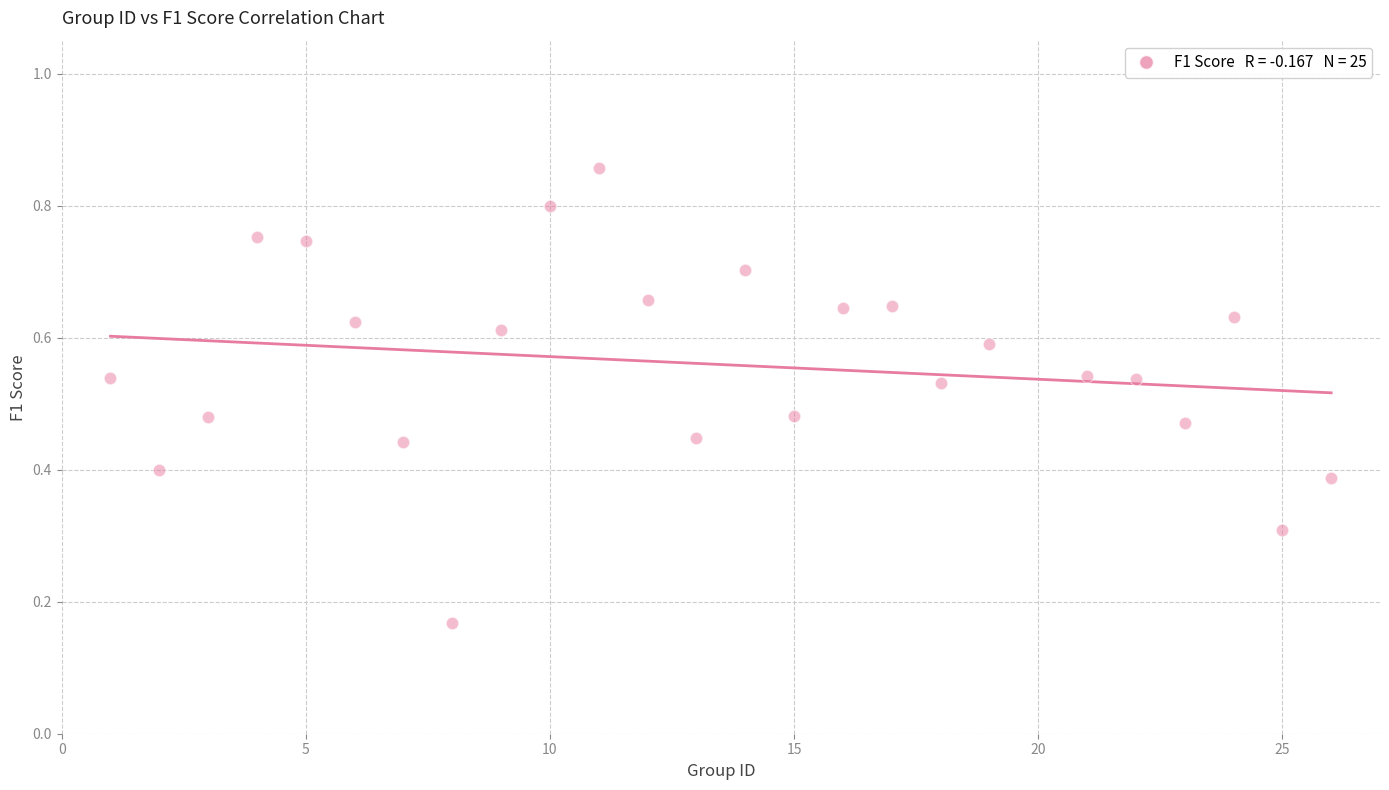

What is the range of X values (max minus min)?

25.0